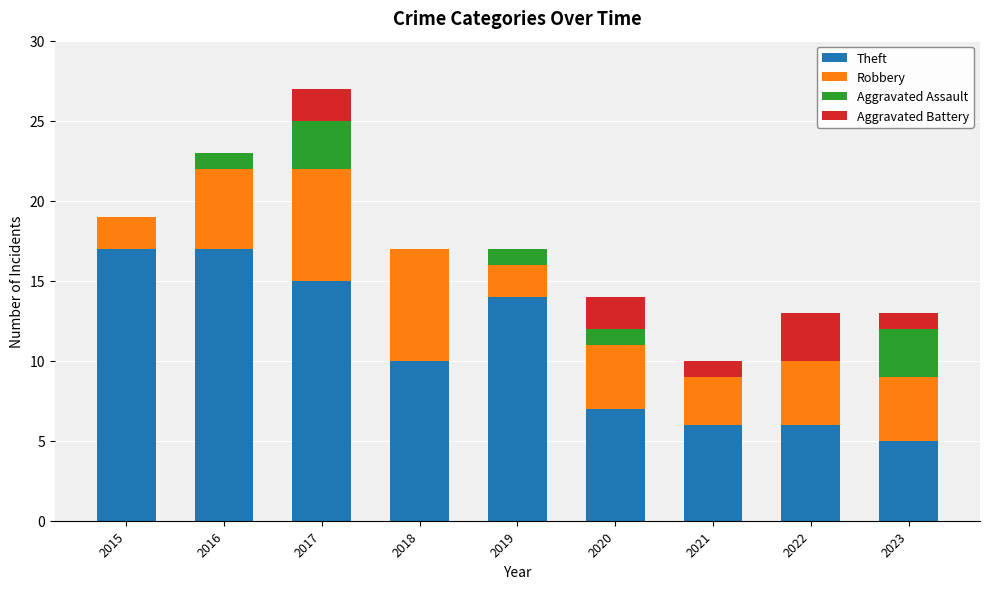

What is the sum of the Theft values at 2019 and 2020?

21